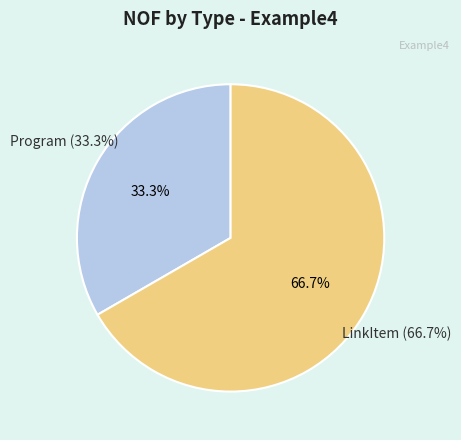

Do Program and LinkFinder together represent more than half of the pie?

No